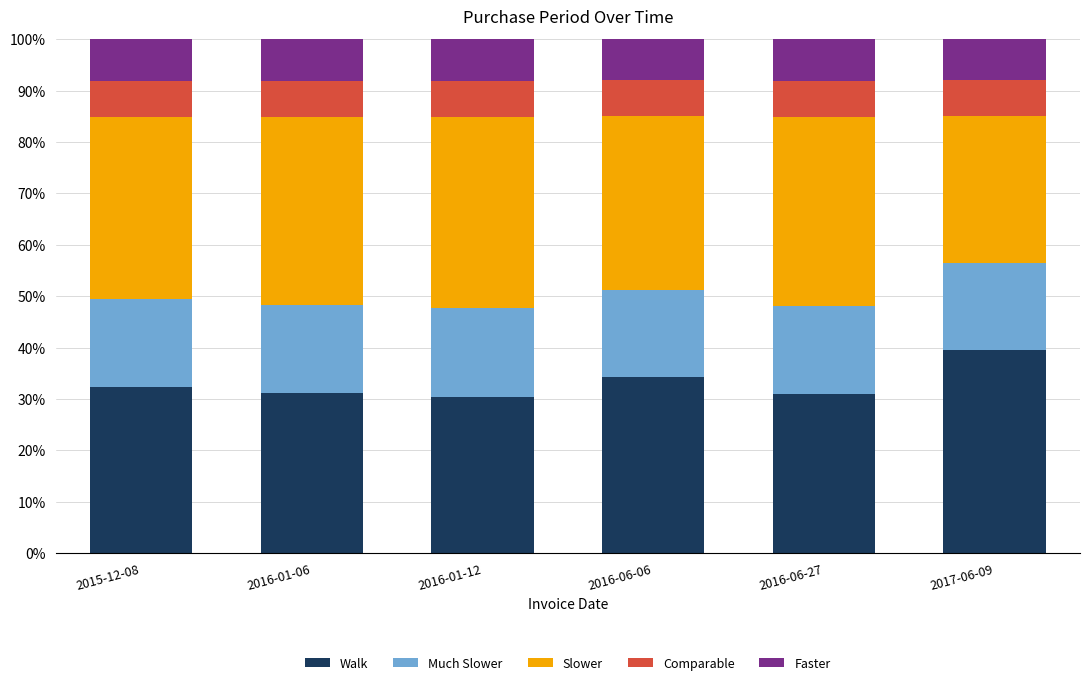

What is the lowest value of the Walk series?

30.5